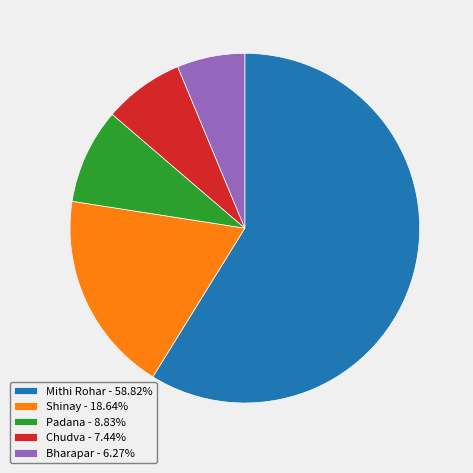

Is the sum of Mithi Rohar and Shinay greater than half?

Yes